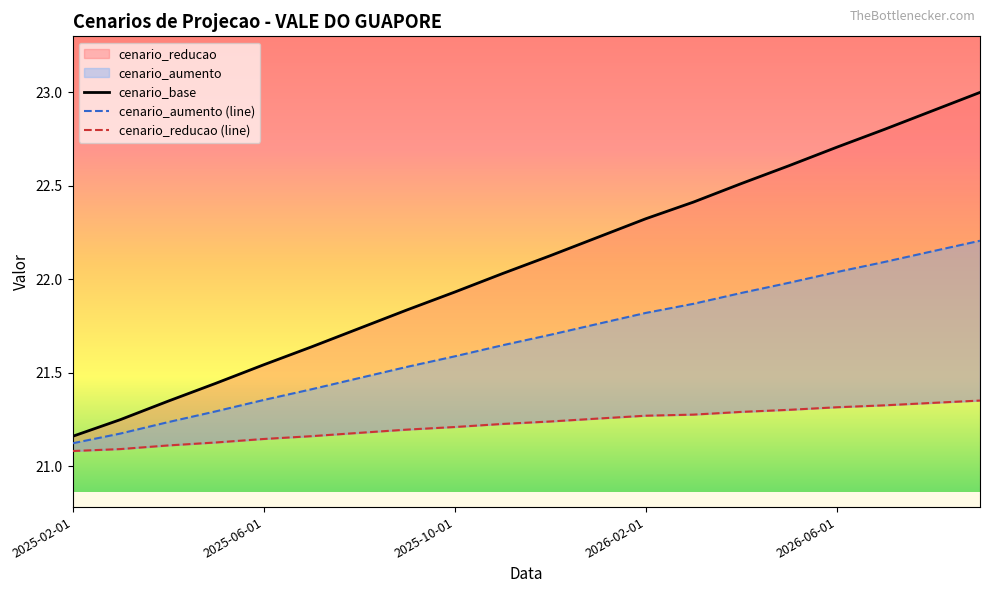

What is the label of the 20th point from the right?

2025-02-01